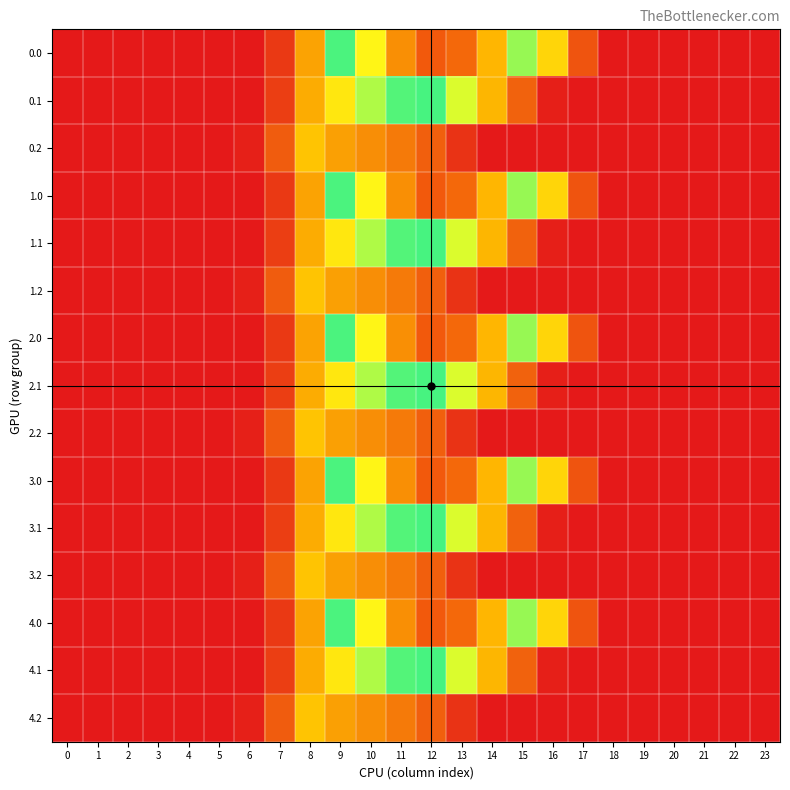

Reading right to left, transcribe all the data shown in this chart.

0.0: 23=0.0	22=0.0	21=0.0	20=0.0	19=0.0	18=0.0	17=243.5	16=613.0	15=911.8	14=1128.6	13=1237.4	12=1261.6	11=1185.2	10=1023.2	9=804.0	8=489.3	7=134.3	6=0.0	5=0.0	4=0.0	3=0.0	2=0.0	1=0.0	0=0.0
0.1: 23=0.0	22=0.0	21=0.0	20=0.0	19=0.0	18=0.0	17=0.0	16=26.8	15=301.4	14=544.1	13=715.3	12=806.9	11=800.2	10=742.1	9=646.9	8=514.8	7=153.2	6=0.0	5=0.0	4=0.0	3=0.0	2=0.0	1=0.0	0=0.0
0.2: 23=0.0	22=0.0	21=0.0	20=0.0	19=0.0	18=0.0	17=0.0	16=0.0	15=0.0	14=0.0	13=107.8	12=289.5	11=374.4	10=430.5	9=480.7	8=576.6	7=276.9	6=29.3	5=0.0	4=0.0	3=0.0	2=0.0	1=0.0	0=0.0
1.0: 23=0.0	22=0.0	21=0.0	20=0.0	19=0.0	18=0.0	17=243.5	16=613.0	15=911.8	14=1128.6	13=1237.4	12=1261.6	11=1185.2	10=1023.2	9=804.0	8=489.3	7=134.3	6=0.0	5=0.0	4=0.0	3=0.0	2=0.0	1=0.0	0=0.0
1.1: 23=0.0	22=0.0	21=0.0	20=0.0	19=0.0	18=0.0	17=0.0	16=26.8	15=301.4	14=544.1	13=715.3	12=806.9	11=800.2	10=742.1	9=646.9	8=514.8	7=153.2	6=0.0	5=0.0	4=0.0	3=0.0	2=0.0	1=0.0	0=0.0
1.2: 23=0.0	22=0.0	21=0.0	20=0.0	19=0.0	18=0.0	17=0.0	16=0.0	15=0.0	14=0.0	13=107.8	12=289.5	11=374.4	10=430.5	9=480.7	8=576.6	7=276.9	6=29.3	5=0.0	4=0.0	3=0.0	2=0.0	1=0.0	0=0.0
2.0: 23=0.0	22=0.0	21=0.0	20=0.0	19=0.0	18=0.0	17=243.5	16=613.0	15=911.8	14=1128.6	13=1237.4	12=1261.6	11=1185.2	10=1023.2	9=804.0	8=489.3	7=134.3	6=0.0	5=0.0	4=0.0	3=0.0	2=0.0	1=0.0	0=0.0
2.1: 23=0.0	22=0.0	21=0.0	20=0.0	19=0.0	18=0.0	17=0.0	16=26.8	15=301.4	14=544.1	13=715.3	12=806.9	11=800.2	10=742.1	9=646.9	8=514.8	7=153.2	6=0.0	5=0.0	4=0.0	3=0.0	2=0.0	1=0.0	0=0.0
2.2: 23=0.0	22=0.0	21=0.0	20=0.0	19=0.0	18=0.0	17=0.0	16=0.0	15=0.0	14=0.0	13=107.8	12=289.5	11=374.4	10=430.5	9=480.7	8=576.6	7=276.9	6=29.3	5=0.0	4=0.0	3=0.0	2=0.0	1=0.0	0=0.0
3.0: 23=0.0	22=0.0	21=0.0	20=0.0	19=0.0	18=0.0	17=243.5	16=613.0	15=911.8	14=1128.6	13=1237.4	12=1261.6	11=1185.2	10=1023.2	9=804.0	8=489.3	7=134.3	6=0.0	5=0.0	4=0.0	3=0.0	2=0.0	1=0.0	0=0.0
3.1: 23=0.0	22=0.0	21=0.0	20=0.0	19=0.0	18=0.0	17=0.0	16=26.8	15=301.4	14=544.1	13=715.3	12=806.9	11=800.2	10=742.1	9=646.9	8=514.8	7=153.2	6=0.0	5=0.0	4=0.0	3=0.0	2=0.0	1=0.0	0=0.0
3.2: 23=0.0	22=0.0	21=0.0	20=0.0	19=0.0	18=0.0	17=0.0	16=0.0	15=0.0	14=0.0	13=107.8	12=289.5	11=374.4	10=430.5	9=480.7	8=576.6	7=276.9	6=29.3	5=0.0	4=0.0	3=0.0	2=0.0	1=0.0	0=0.0
4.0: 23=0.0	22=0.0	21=0.0	20=0.0	19=0.0	18=0.0	17=243.5	16=613.0	15=911.8	14=1128.6	13=1237.4	12=1261.6	11=1185.2	10=1023.2	9=804.0	8=489.3	7=134.3	6=0.0	5=0.0	4=0.0	3=0.0	2=0.0	1=0.0	0=0.0
4.1: 23=0.0	22=0.0	21=0.0	20=0.0	19=0.0	18=0.0	17=0.0	16=26.8	15=301.4	14=544.1	13=715.3	12=806.9	11=800.2	10=742.1	9=646.9	8=514.8	7=153.2	6=0.0	5=0.0	4=0.0	3=0.0	2=0.0	1=0.0	0=0.0
4.2: 23=0.0	22=0.0	21=0.0	20=0.0	19=0.0	18=0.0	17=0.0	16=0.0	15=0.0	14=0.0	13=107.8	12=289.5	11=374.4	10=430.5	9=480.7	8=576.6	7=276.9	6=29.3	5=0.0	4=0.0	3=0.0	2=0.0	1=0.0	0=0.0